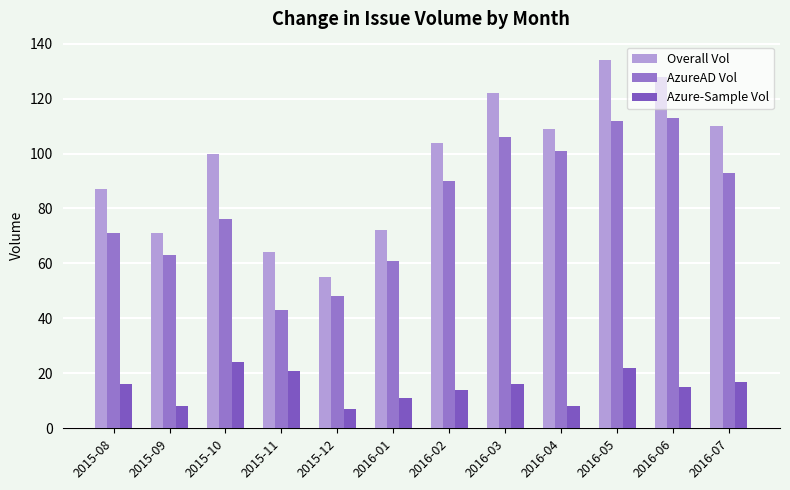

At which category does the chart reach its peak across all series?

2016-05